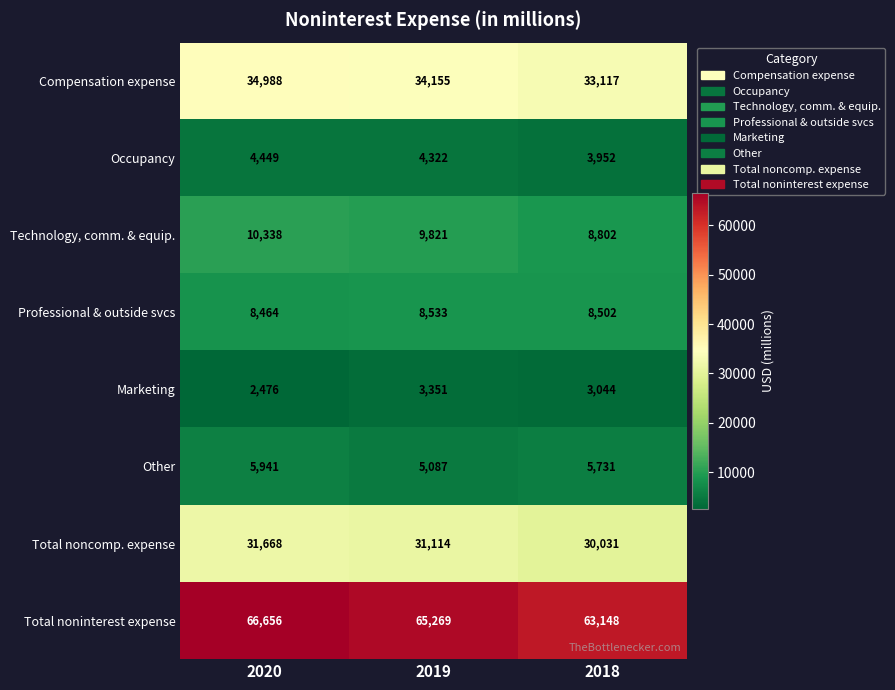

Which series has the largest range (max minus min)?

Total noninterest expense